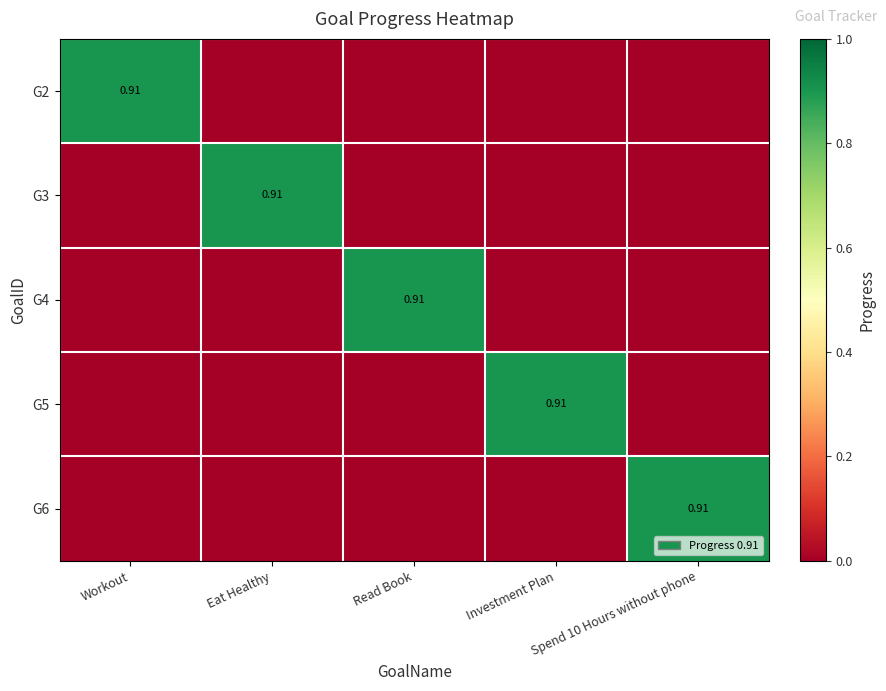

Count the G5 values in the range 0 to 1.

5